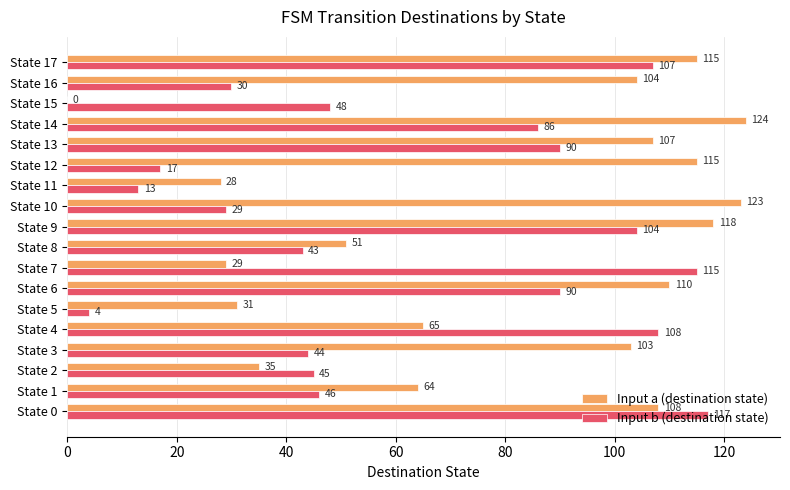

What is the sum of all Input a (destination state) values?

1430